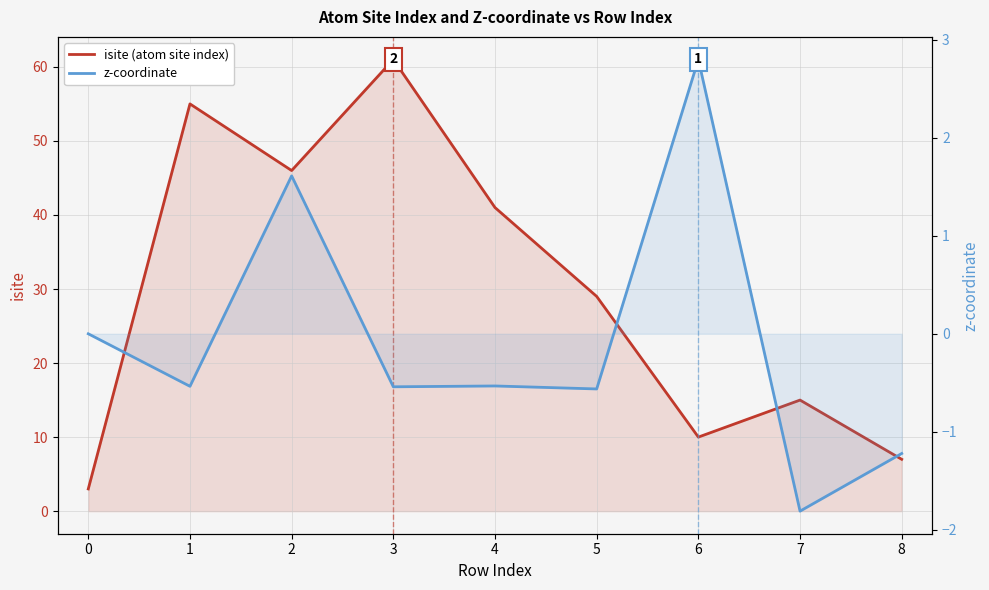

Reading left to right, extract all data points from this chart.

isite (atom site index): 3.0	55.0	46.0	61.0	41.0	29.0	10.0	15.0	7.0
z-coordinate: 0.0	-0.5	1.6	-0.5	-0.5	-0.6	2.8	-1.8	-1.2